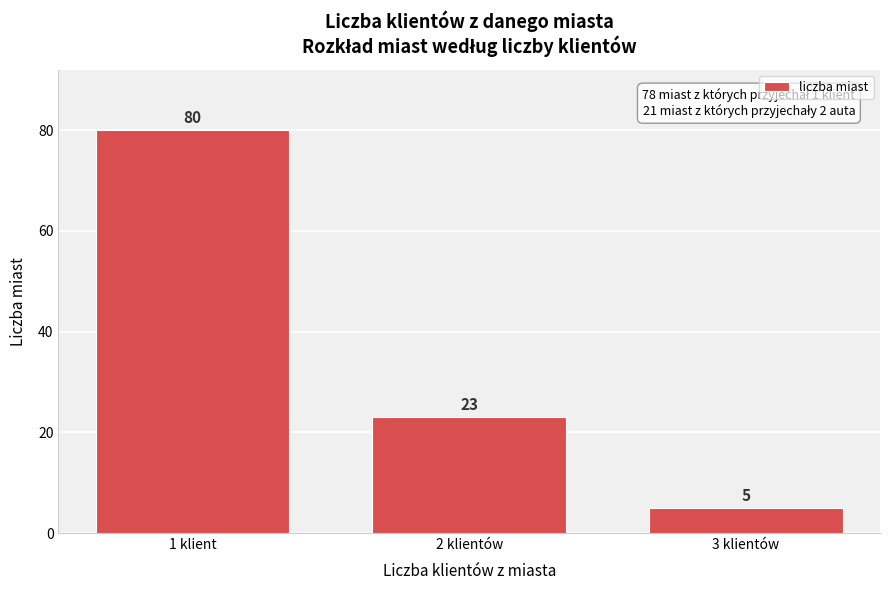

Reading left to right, extract all data points from this chart.

1 klient=80	2 klientów=23	3 klientów=5